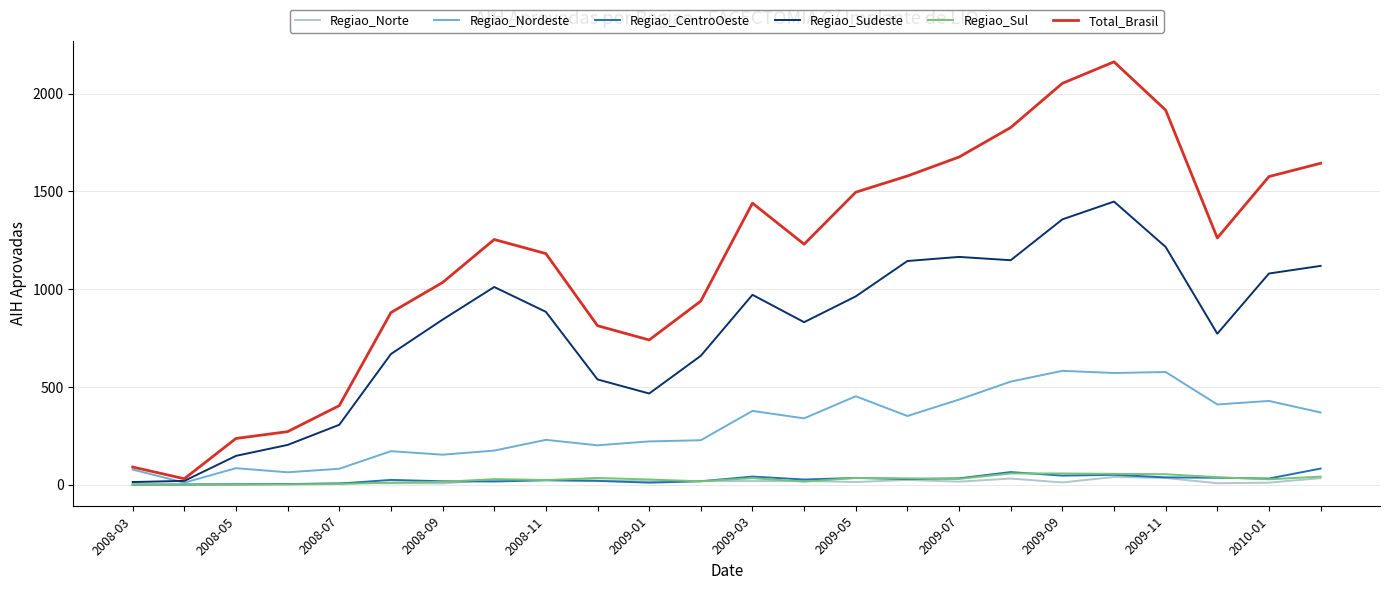

What is the greatest value displayed?

2163